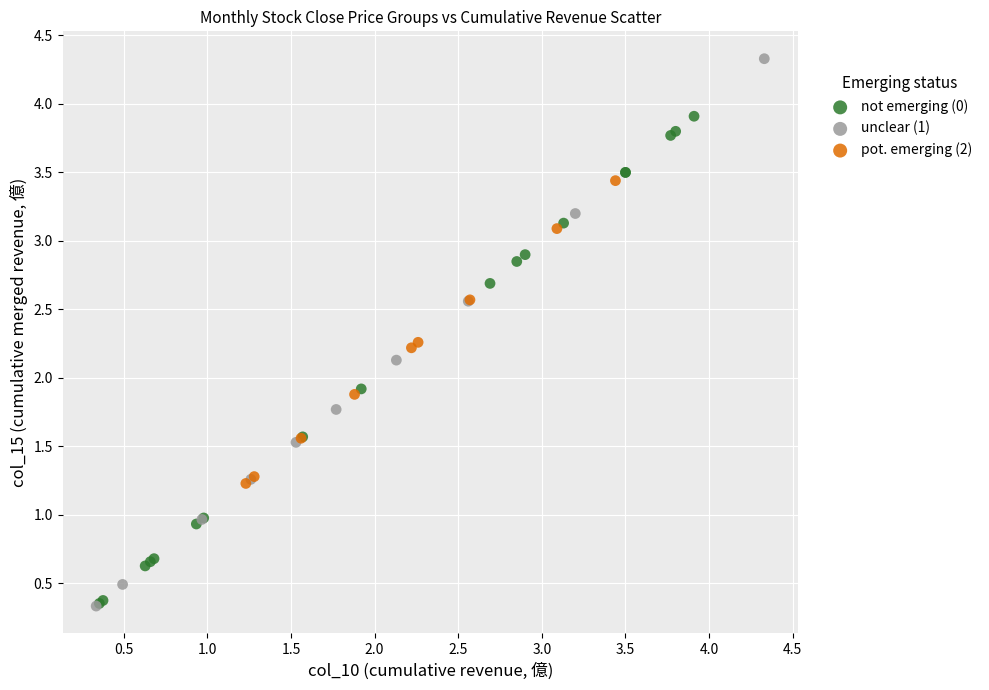

What are all the series names shown in the legend?

not emerging (0), unclear (1), pot. emerging (2)